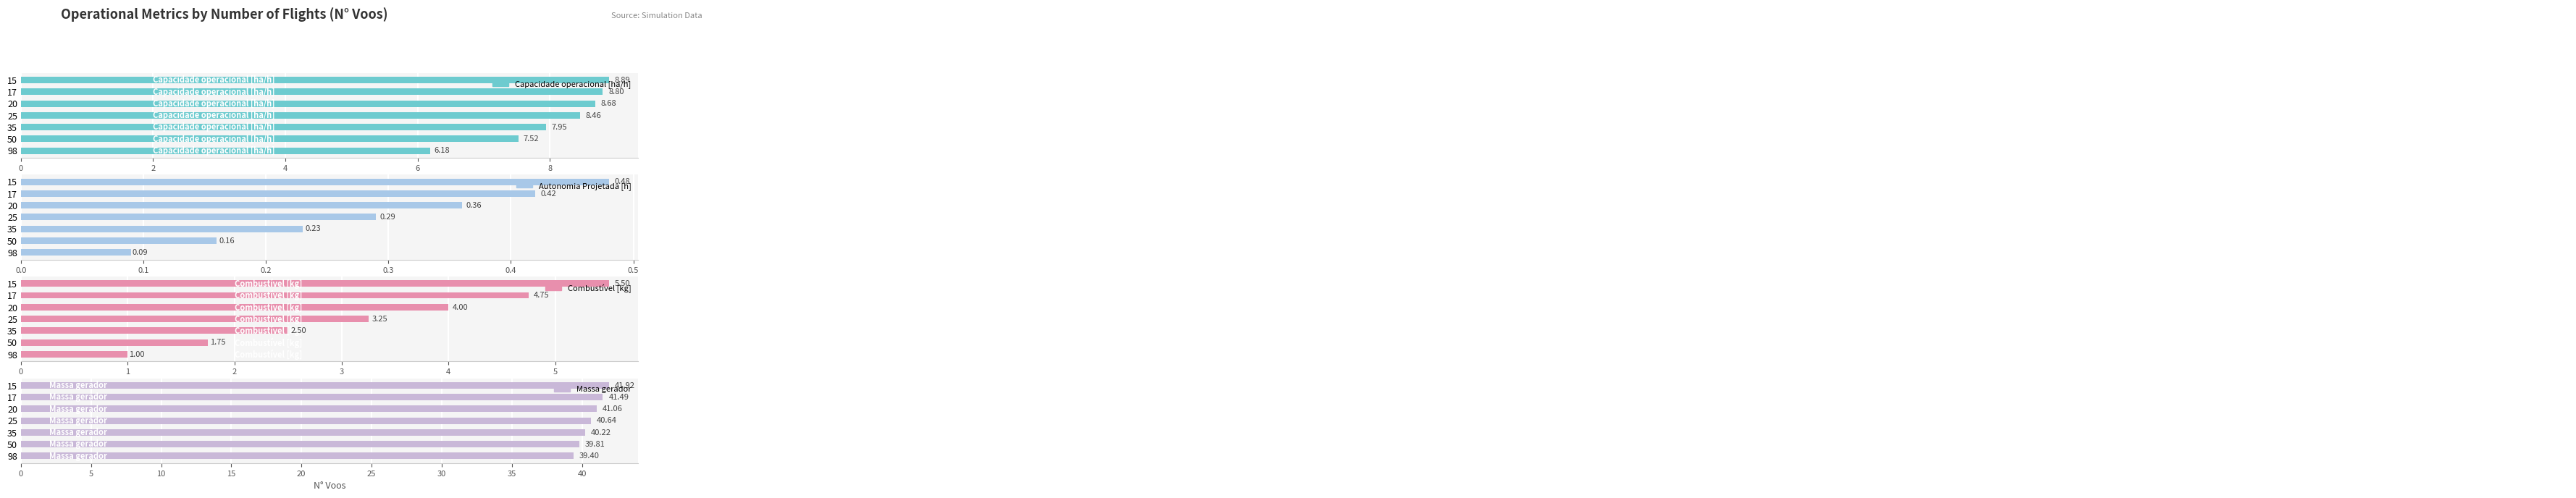

Count the number of categories in the chart.

7